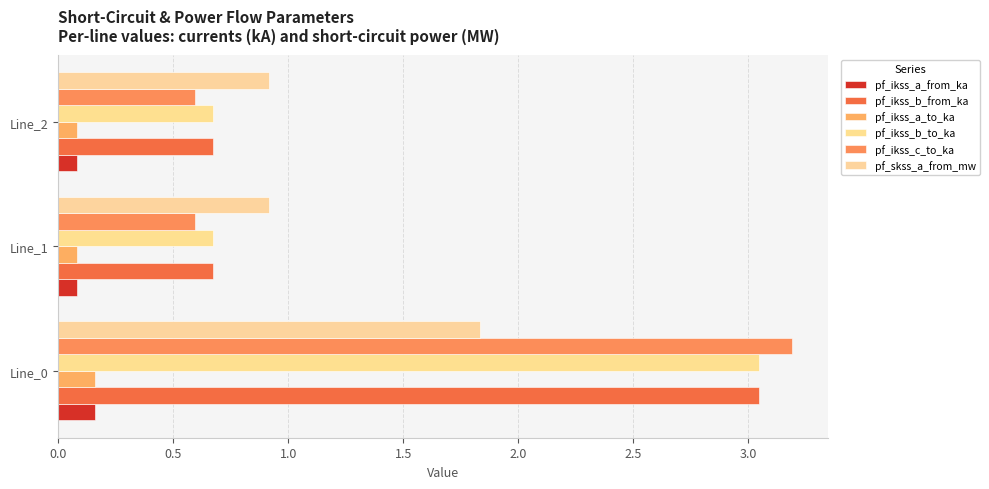

Count the number of data series in this chart.

6